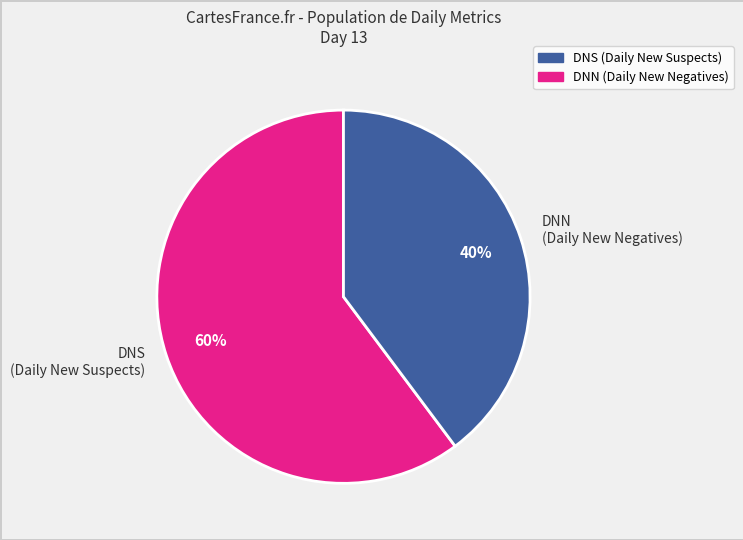

Which slice represents more than half of the pie?

DNS (Daily New Suspects)